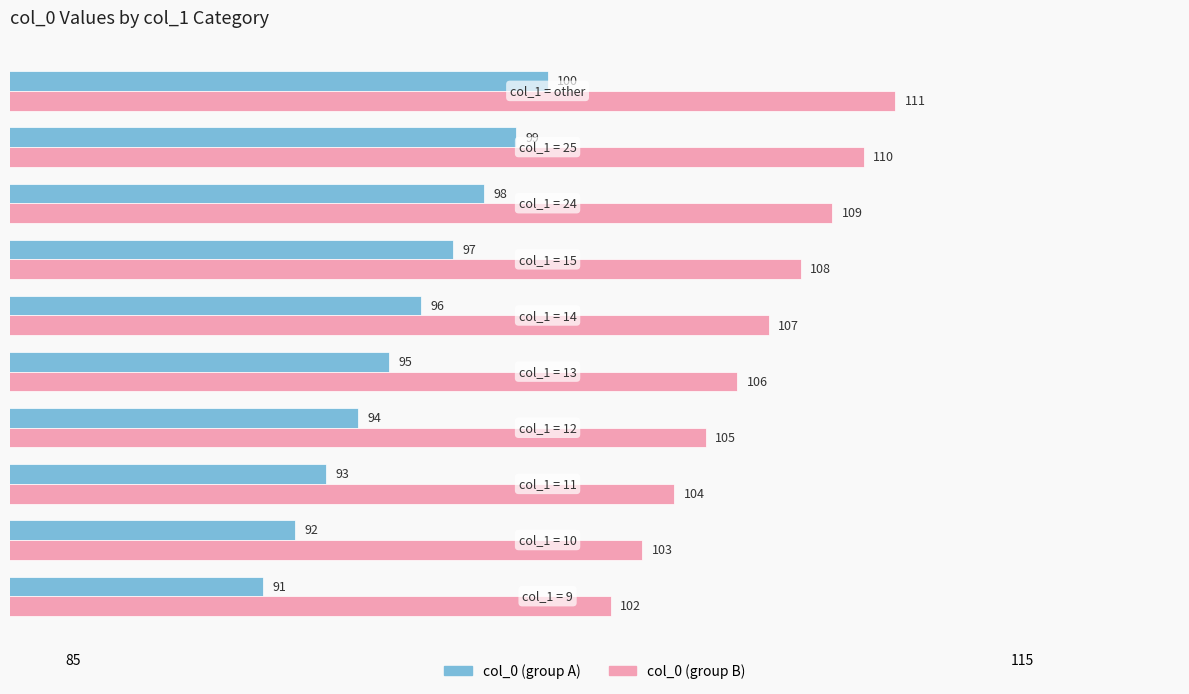

What is the difference between the maximum and minimum values in the col_0 (group B) series?

9